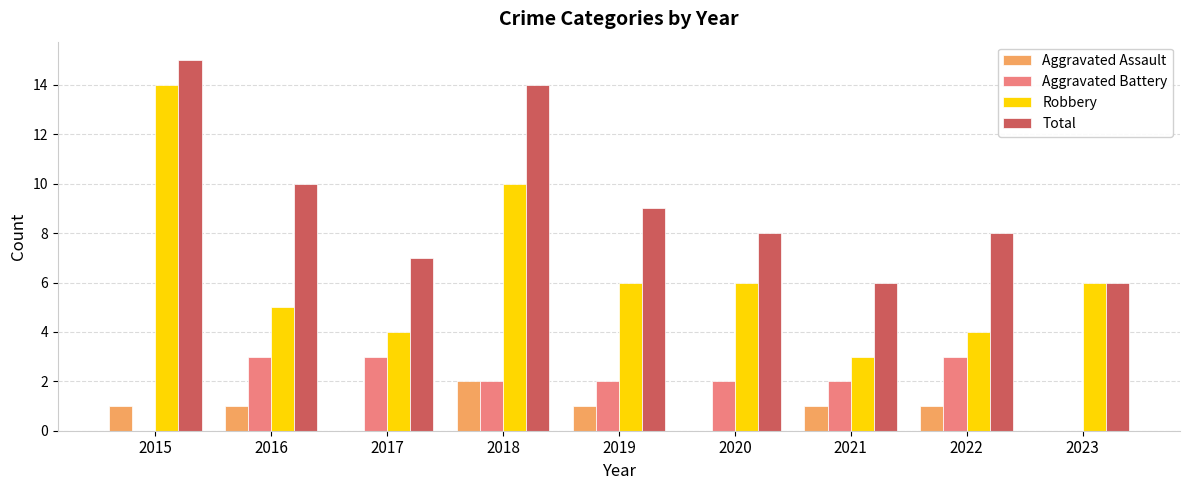

What is the maximum value for Total?

15